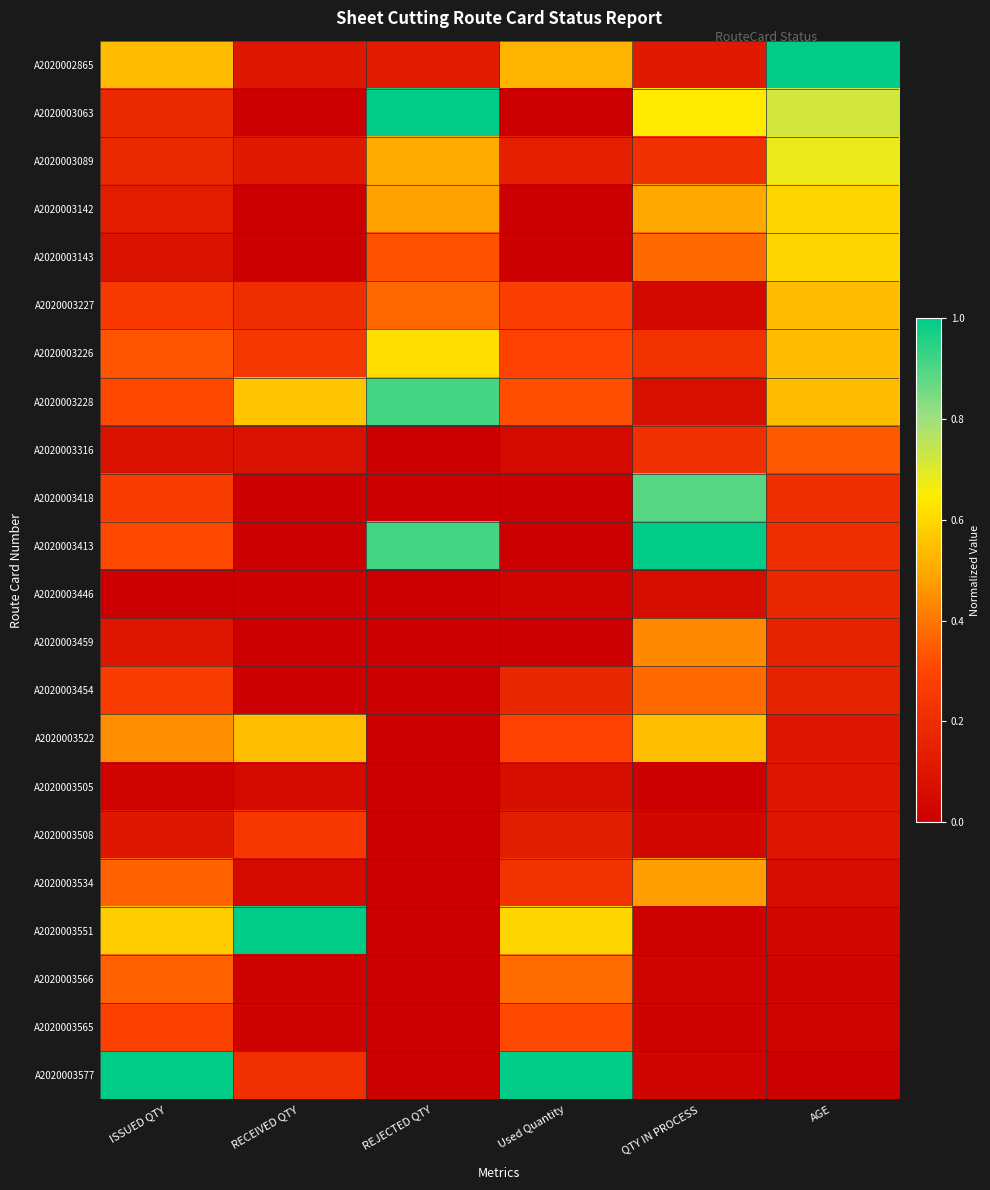

Which category has the lowest value across all series?

RECEIVED QTY